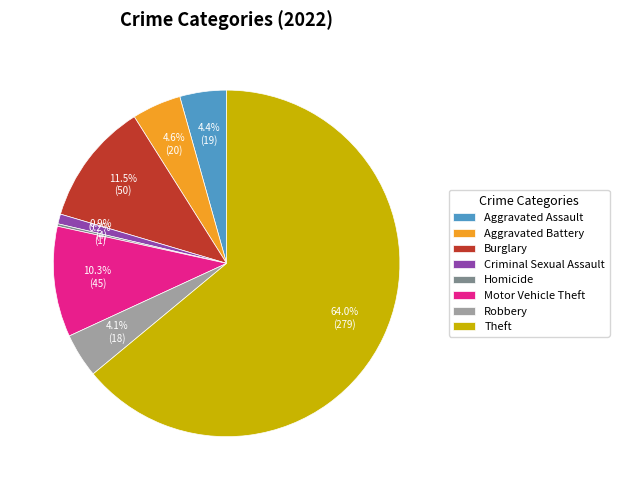

To the nearest percent, what percentage of the pie is Motor Vehicle Theft?

10%